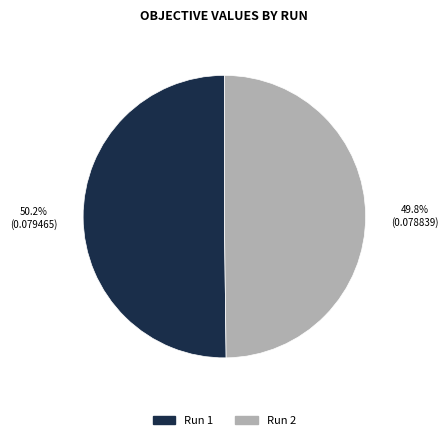

What percentage is NOT represented by Run 1?

49.8%